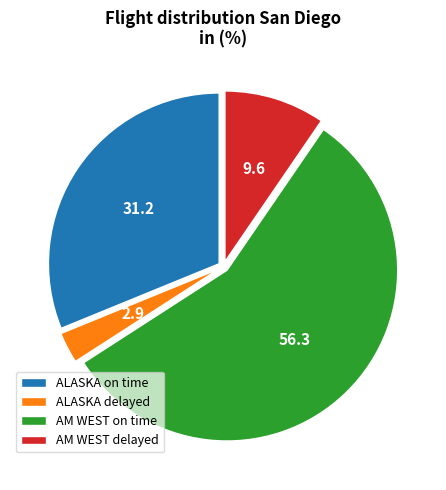

Is the sum of AM WEST on time and AM WEST delayed greater than half?

Yes